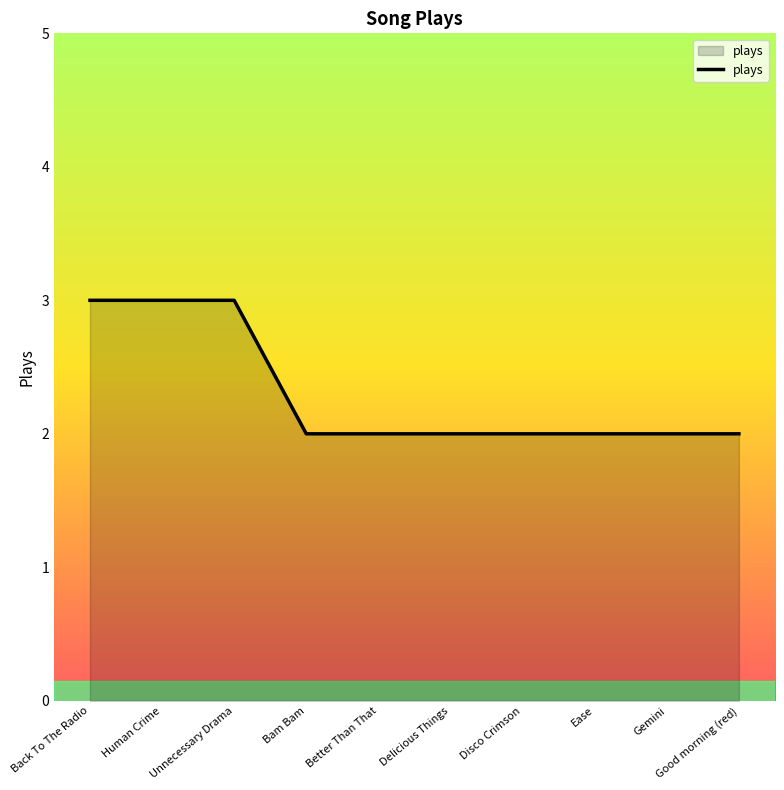

What is the change in value from Unnecessary Drama to Disco Crimson?

-1